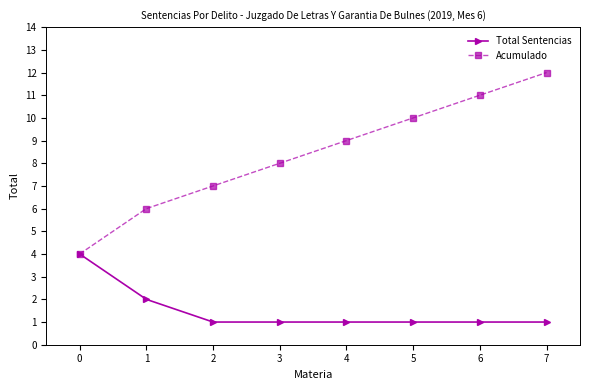

Is it true that Acumulado equals 3 at 2?

False